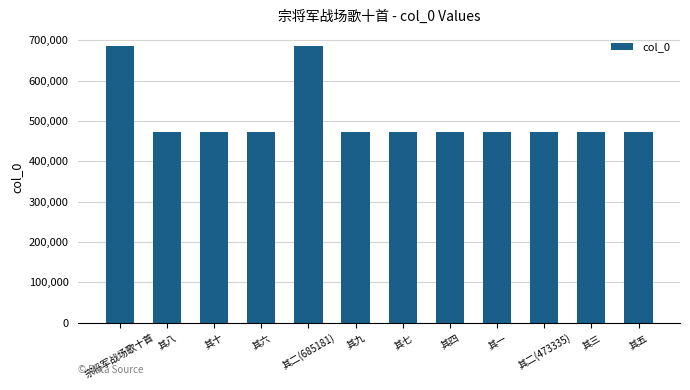

Count the number of categories in the chart.

12